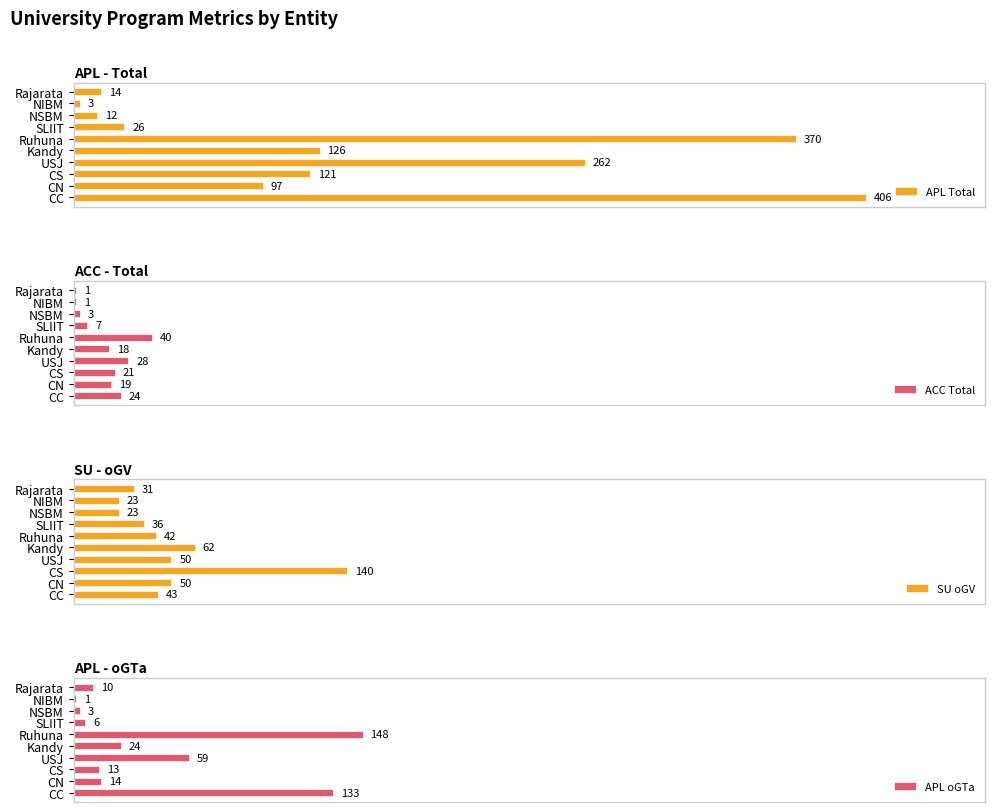

At which label does APL oGTa reach its peak?

Ruhuna